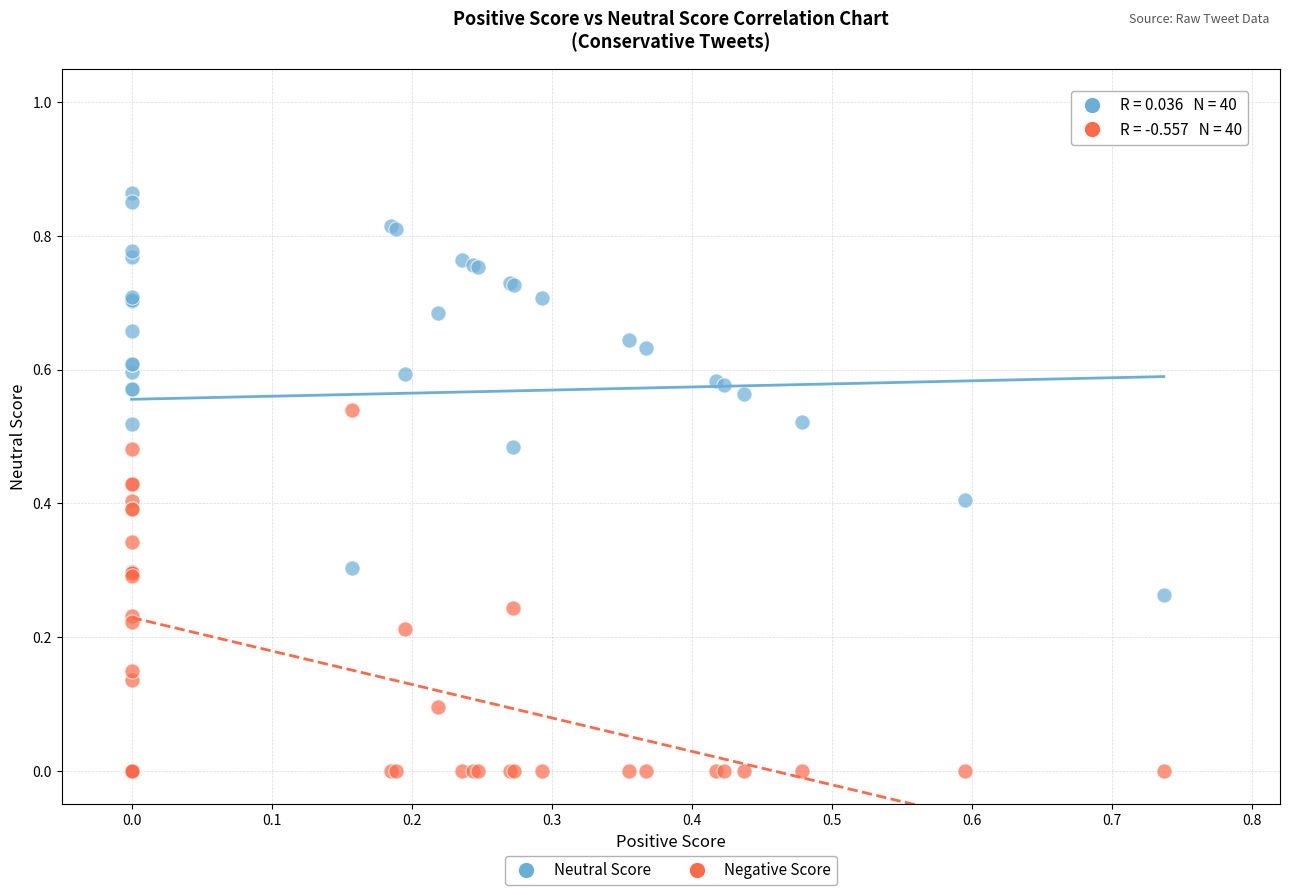

Which series has the widest spread of Y values?

Neutral Score